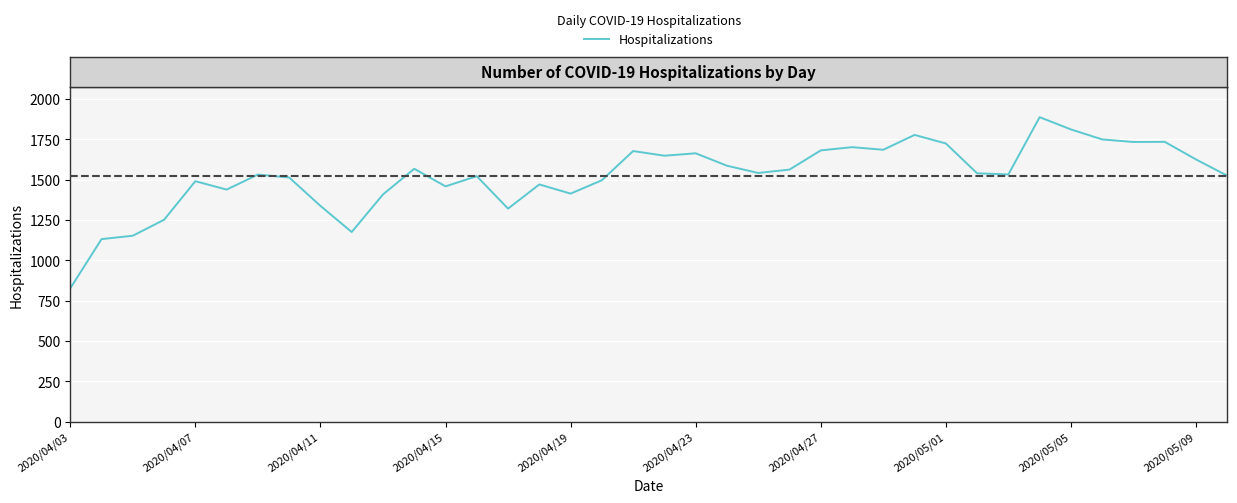

What is the smallest value displayed?

827